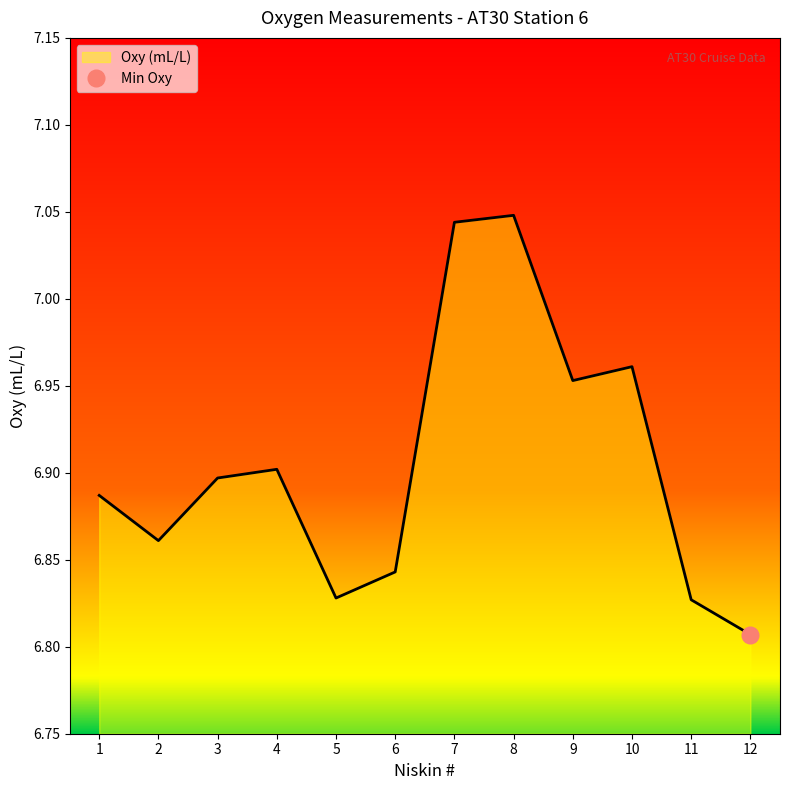

Is it true that the value at 2 is 2.7?

False